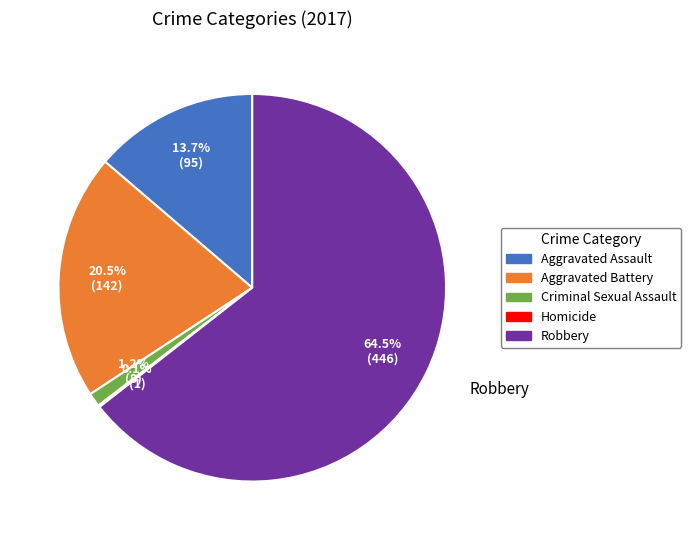

Which slice is the largest?

Robbery